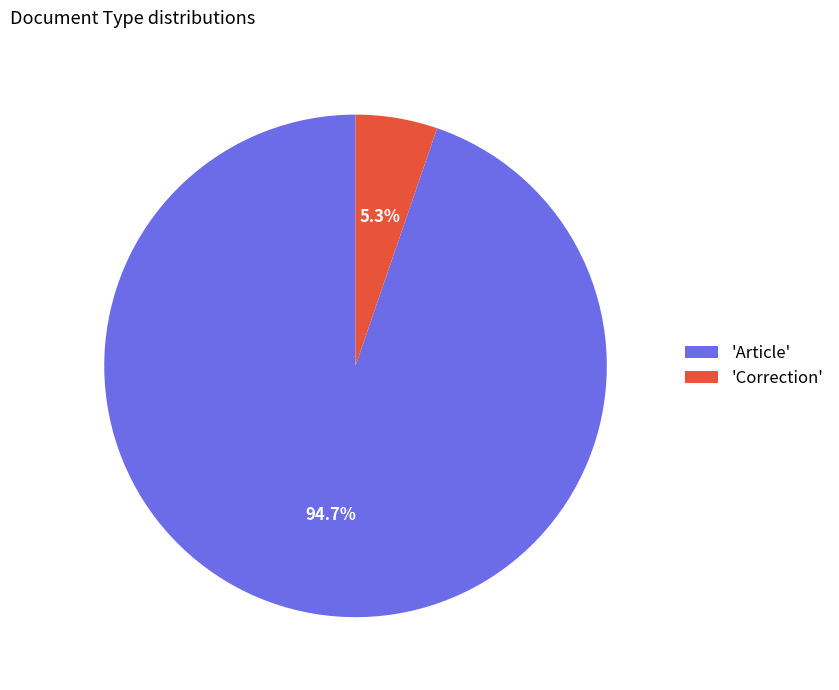

Is the sum of 'Article' and 'Correction' greater than half?

Yes